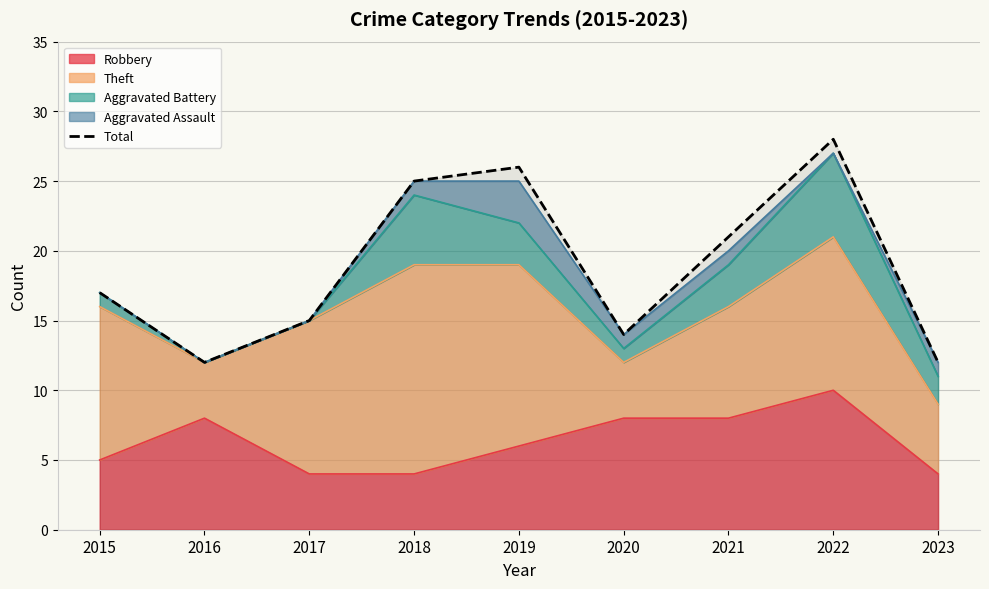

Between 2022 and 2017, which is larger?

2022